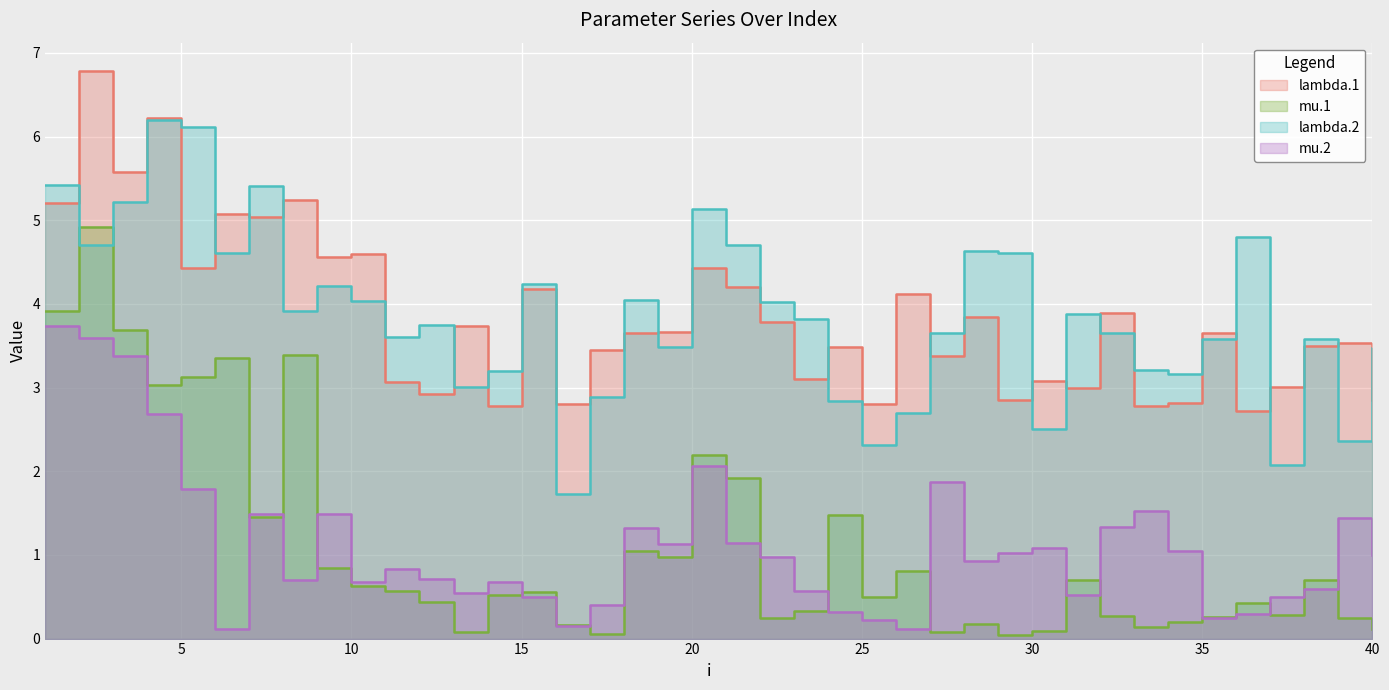

What is the average value of the lambda.1 series?

3.8